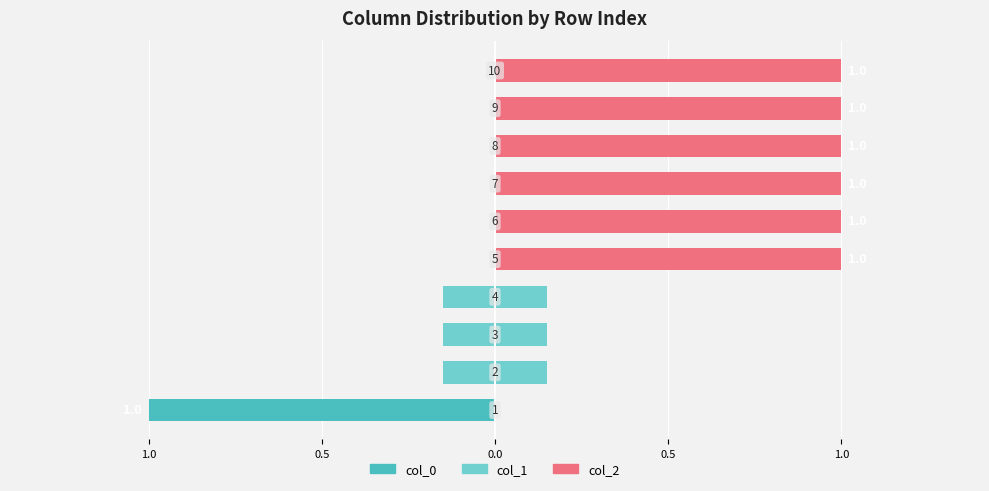

What is the label of the 1st bar from the right?

9